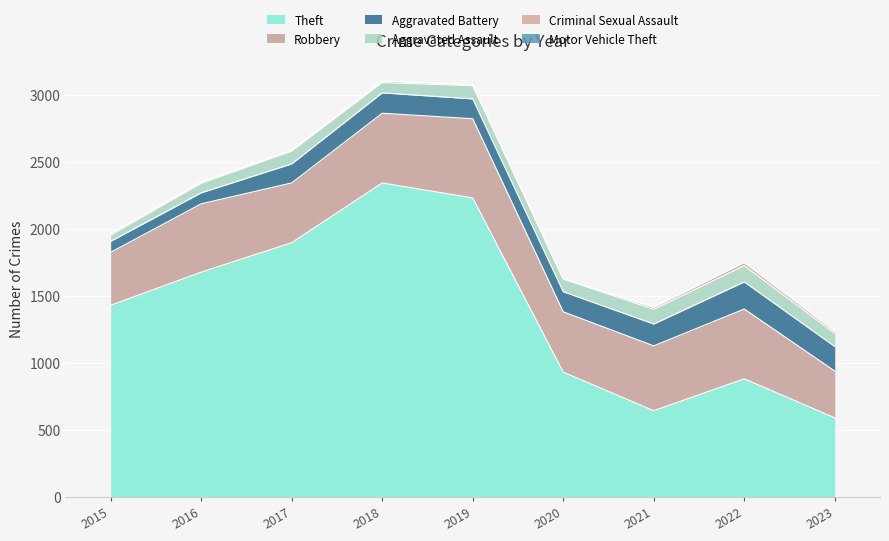

What is the greatest value displayed?

2342